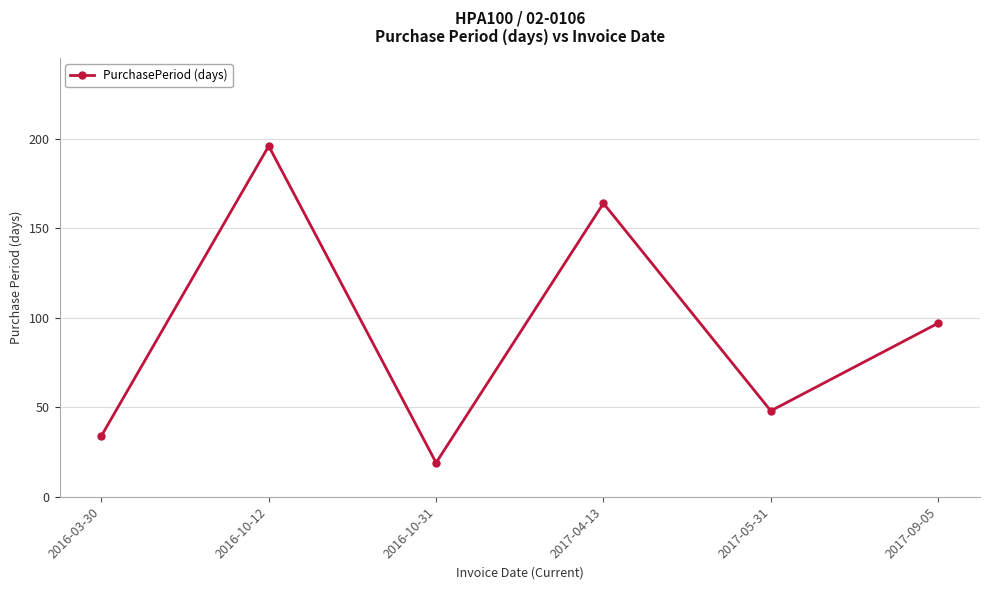

Approximately how many times larger is the value at 2016-10-12 compared to 2016-03-30?

5.8